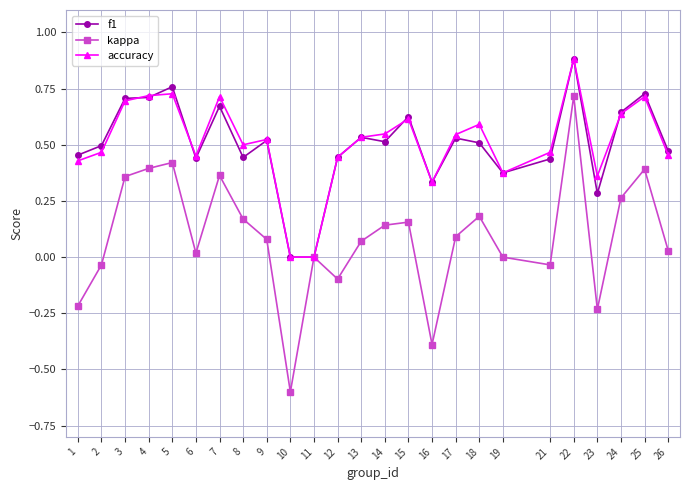

Which series has the largest range (max minus min)?

kappa